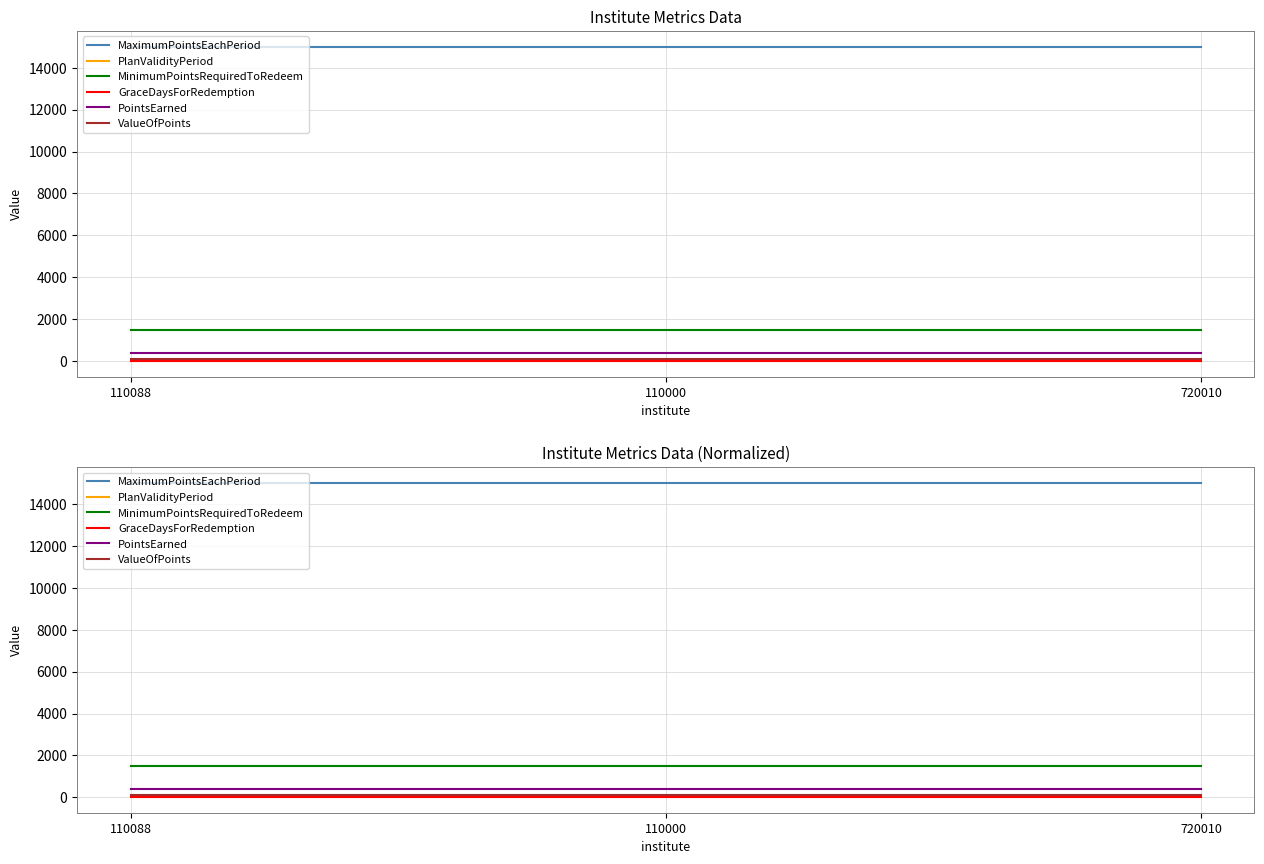

Is it true that MaximumPointsEachPeriod equals 15000 at 110088?

True